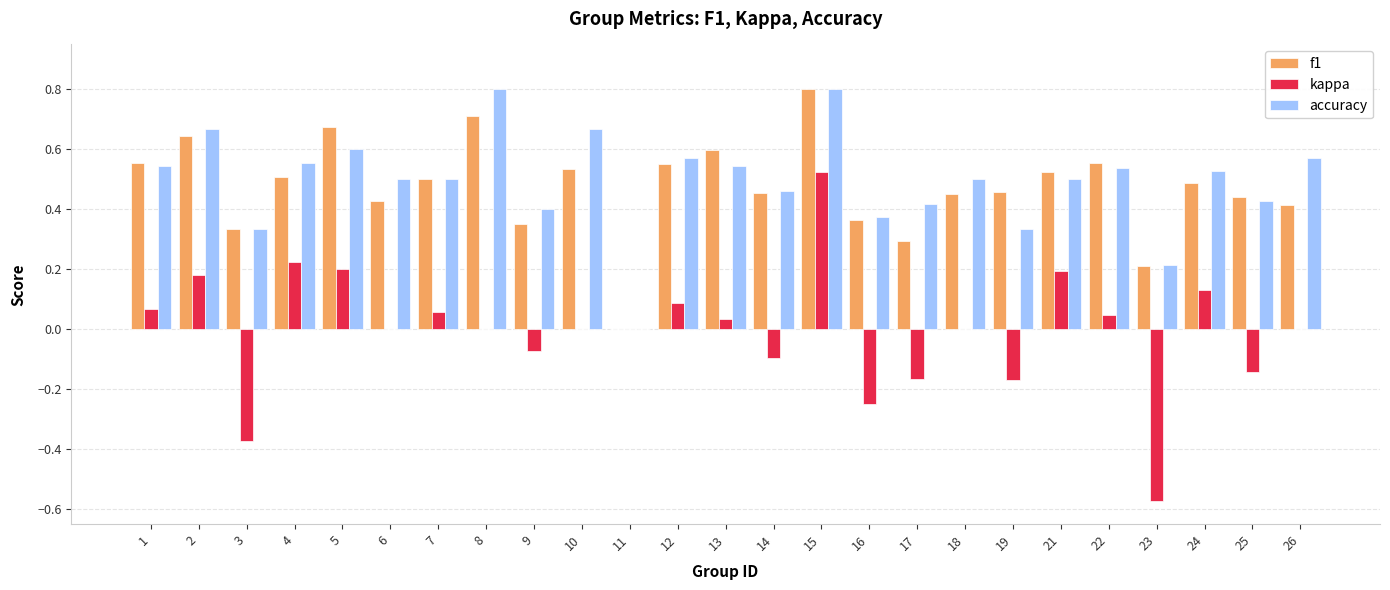

What is the sum of all accuracy values?

12.4